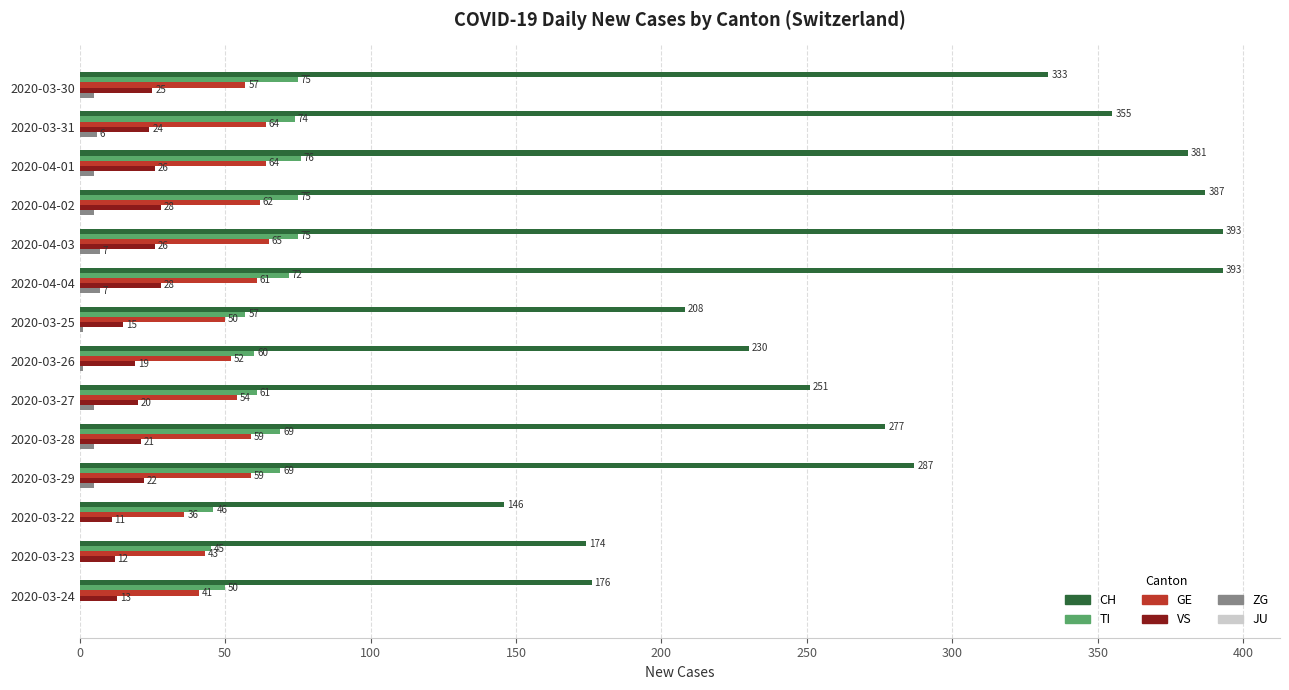

The CH series shows 493 at 2020-03-31. True or false?

False